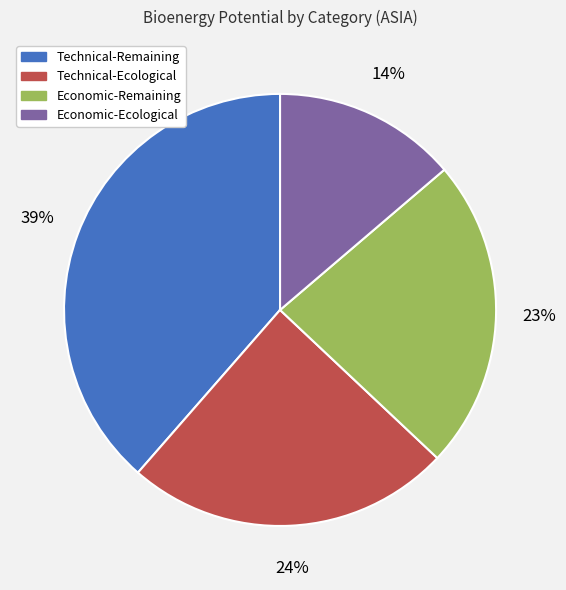

To the nearest percent, what is the average slice percentage?

25%